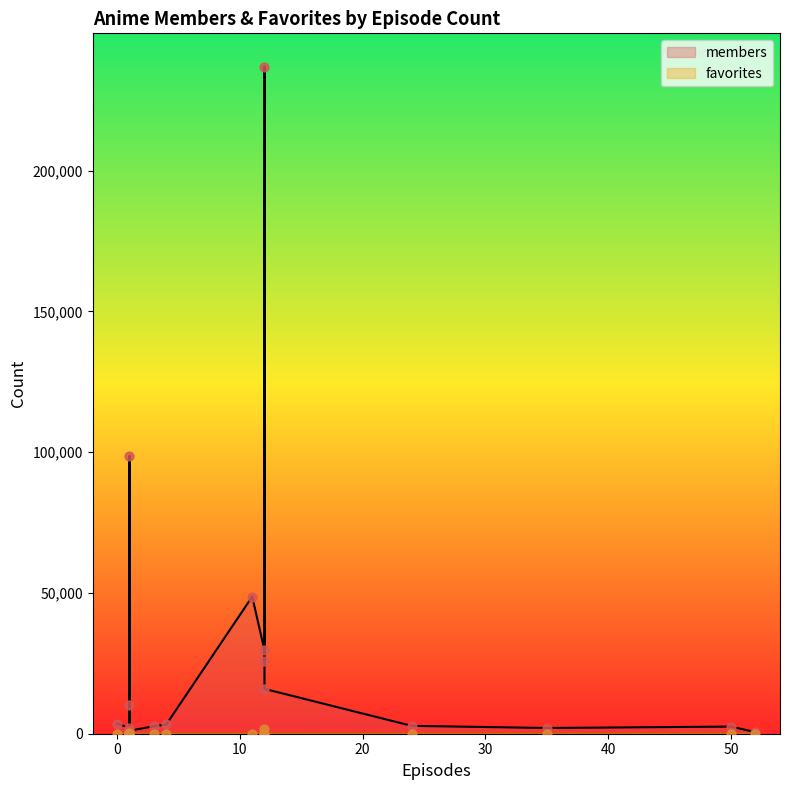

At which category is the sum across all series the highest?

12